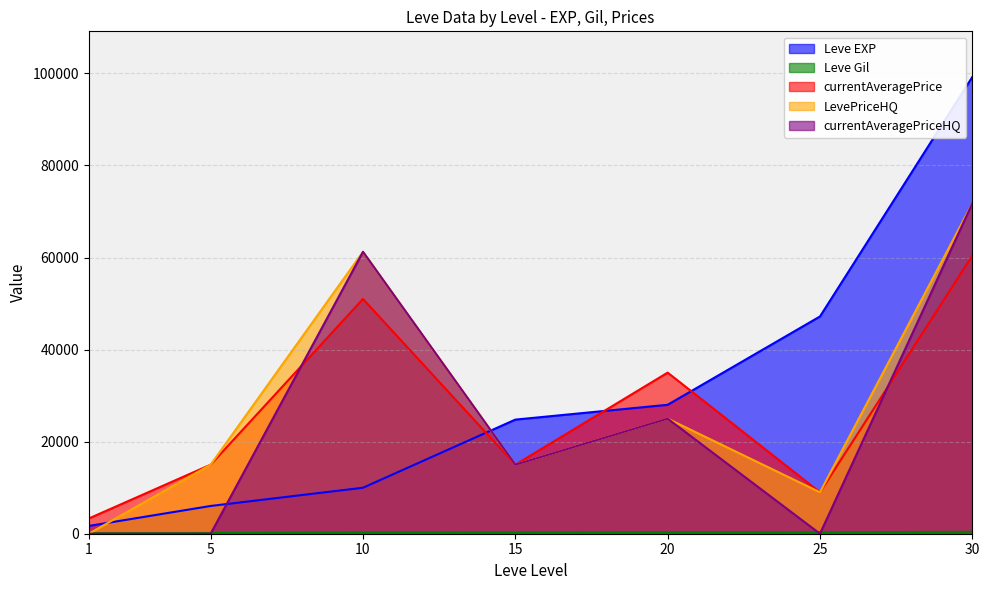

Where is the first local minimum for LevePriceHQ?

15